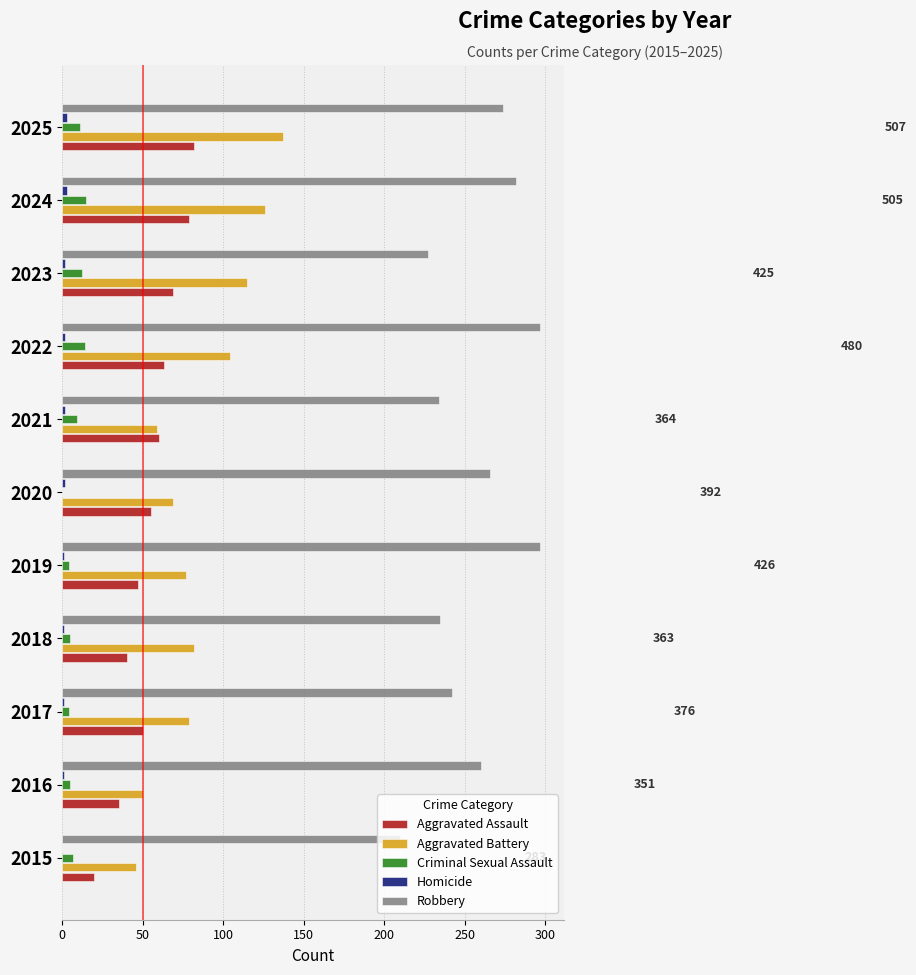

Between 2019 and 2023, which series saw the biggest shift?

Robbery